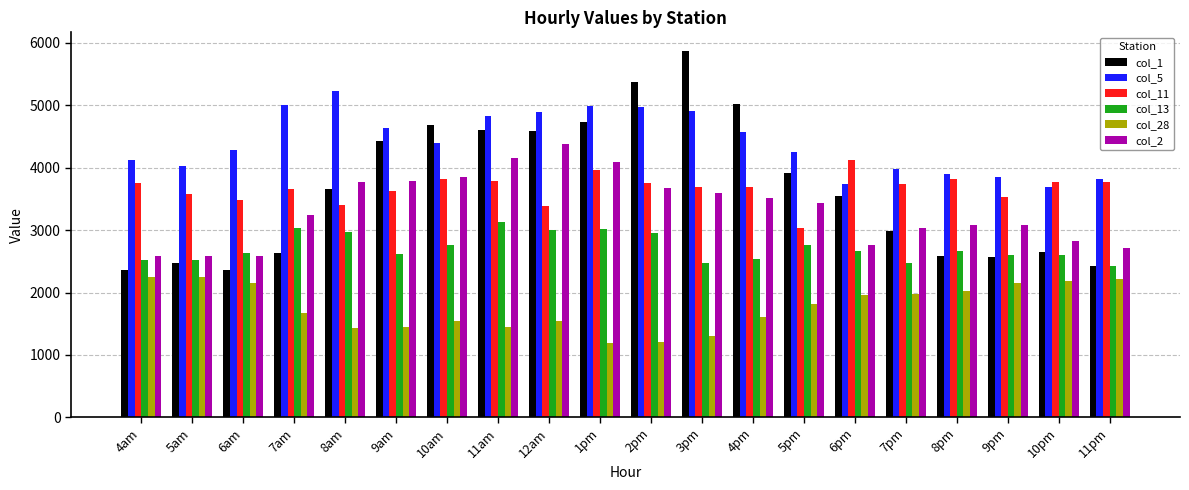

What is the minimum value shown in the chart?

1185.6